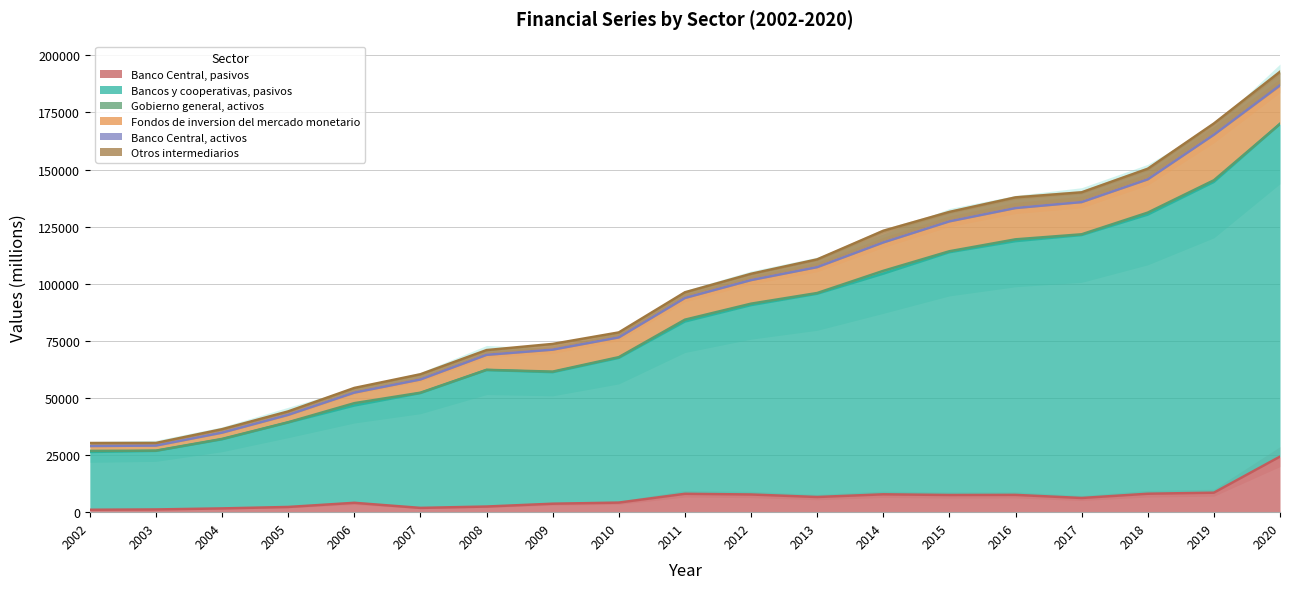

Where does the Bancos y cooperativas, pasivos series first go above 75428?

2012